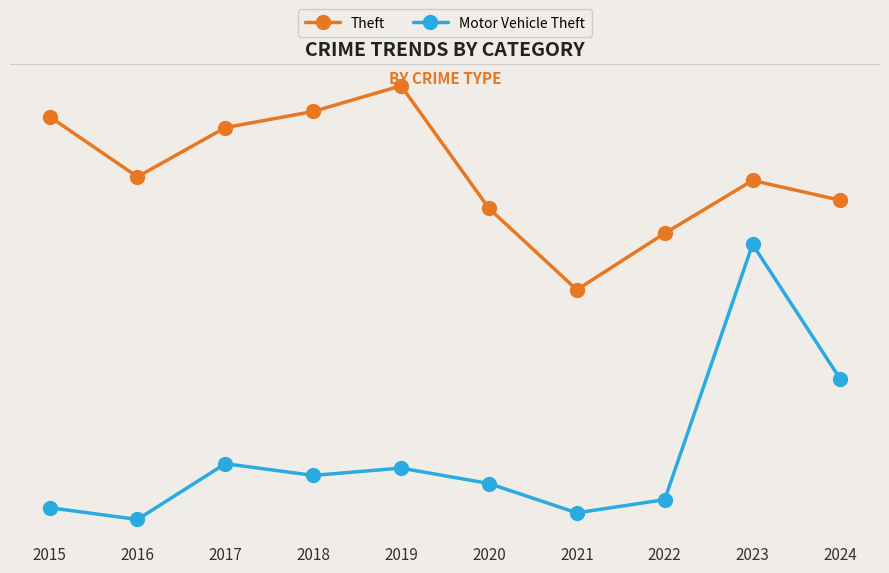

List the series in order of their peak value, highest first.

Theft, Motor Vehicle Theft